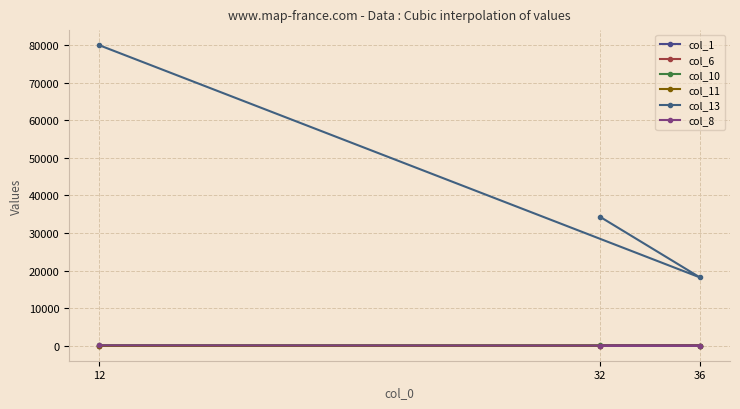

Between 36 and 32, which series saw the biggest shift?

col_13